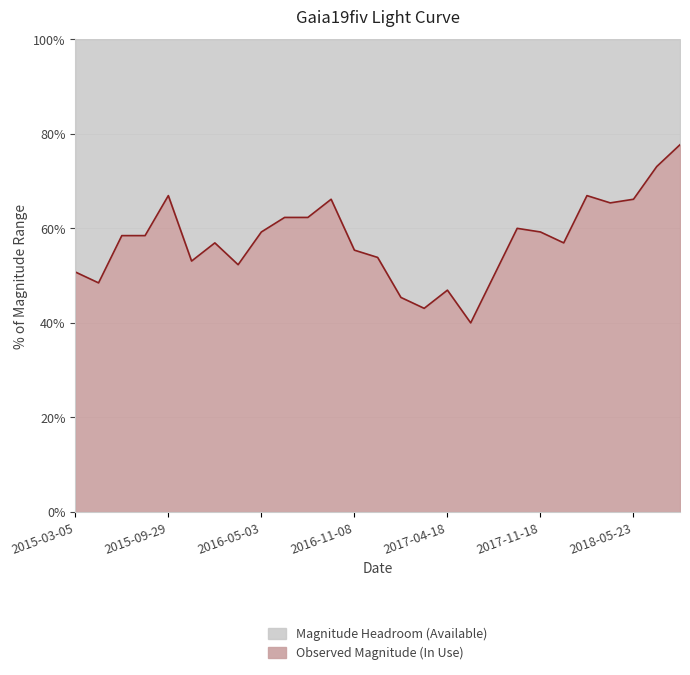

What is the minimum value shown in the chart?

0.4